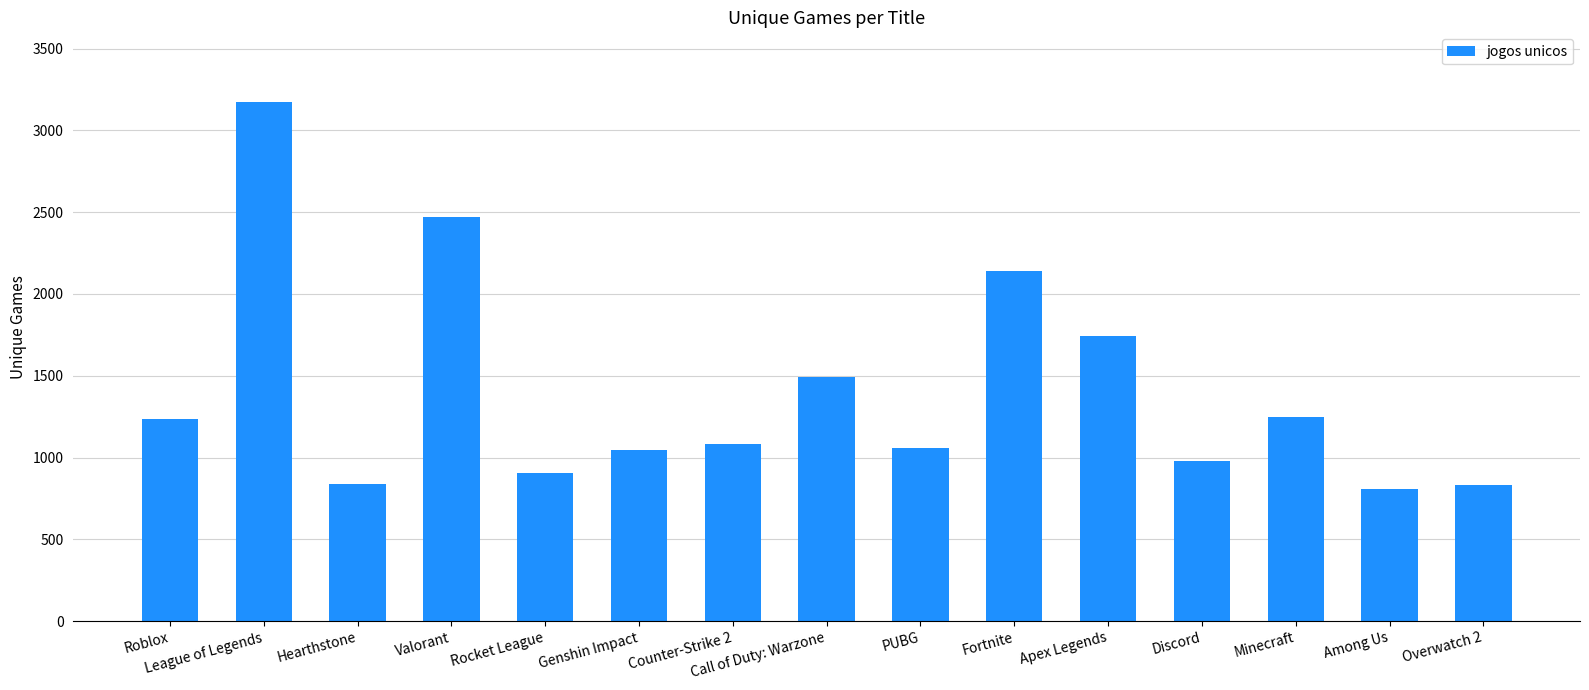

What is the sum of the values at Rocket League and Counter-Strike 2?

1989